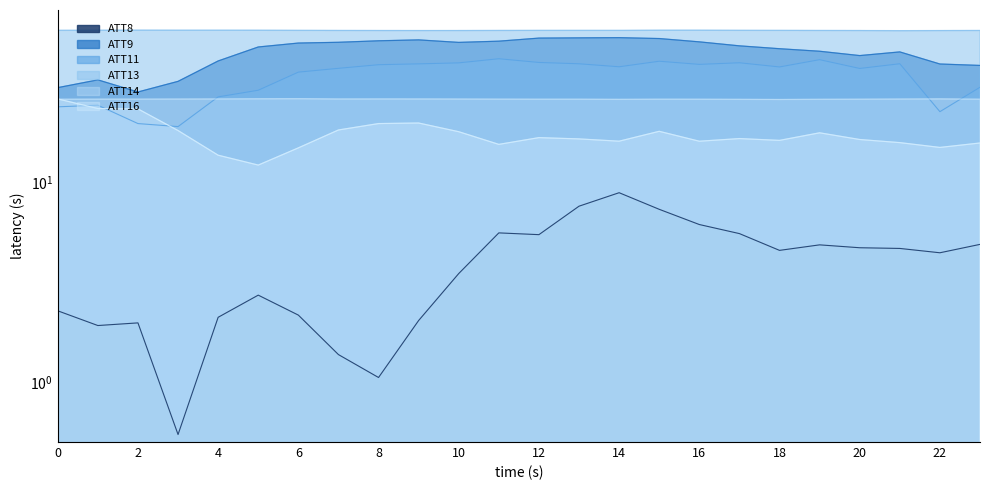

What is the total value across all series at 6?

187.4